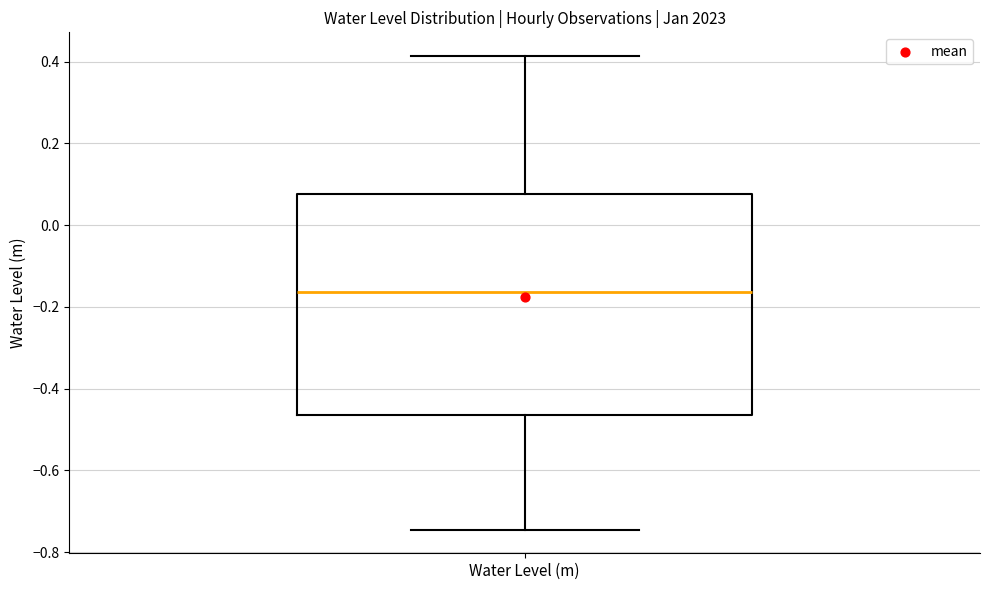

Transcribe this box plot: give where the median line is, the range the box spans, and where the two whiskers end, as read against the y-axis. The values are not printed on the chart, so give them approximately, as read against the axis.

median -0.16, box -0.46 to 0.08, whiskers -0.74 to 0.42